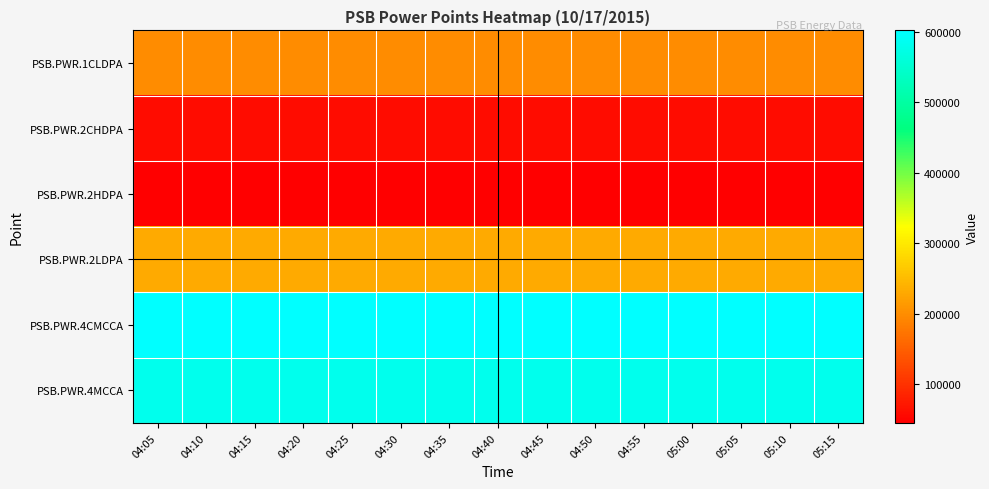

Count the number of data series in this chart.

6